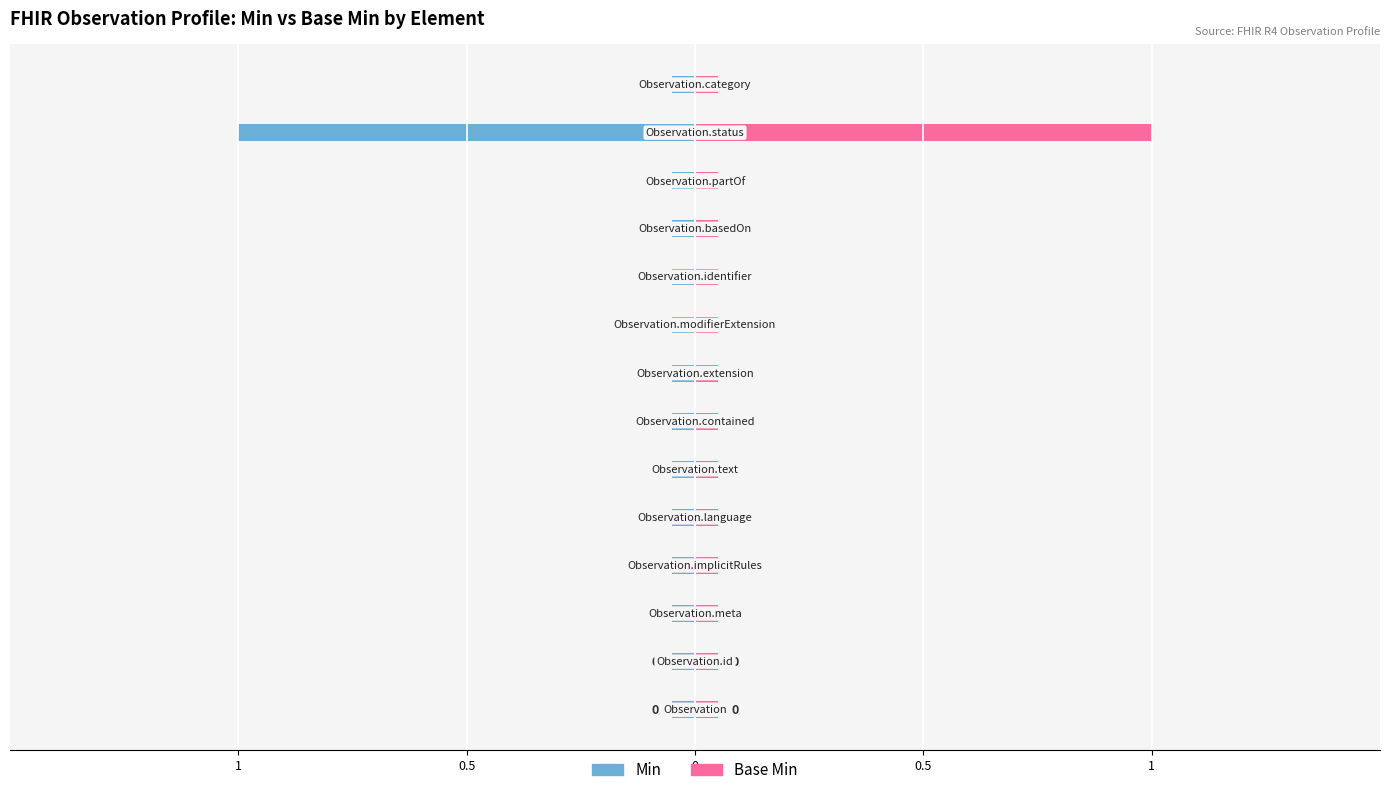

What is the greatest value displayed?

1